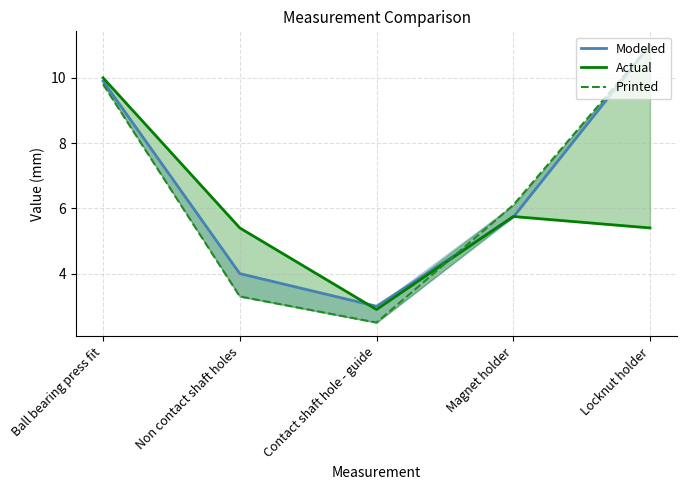

What position from the left is Locknut holder?

5